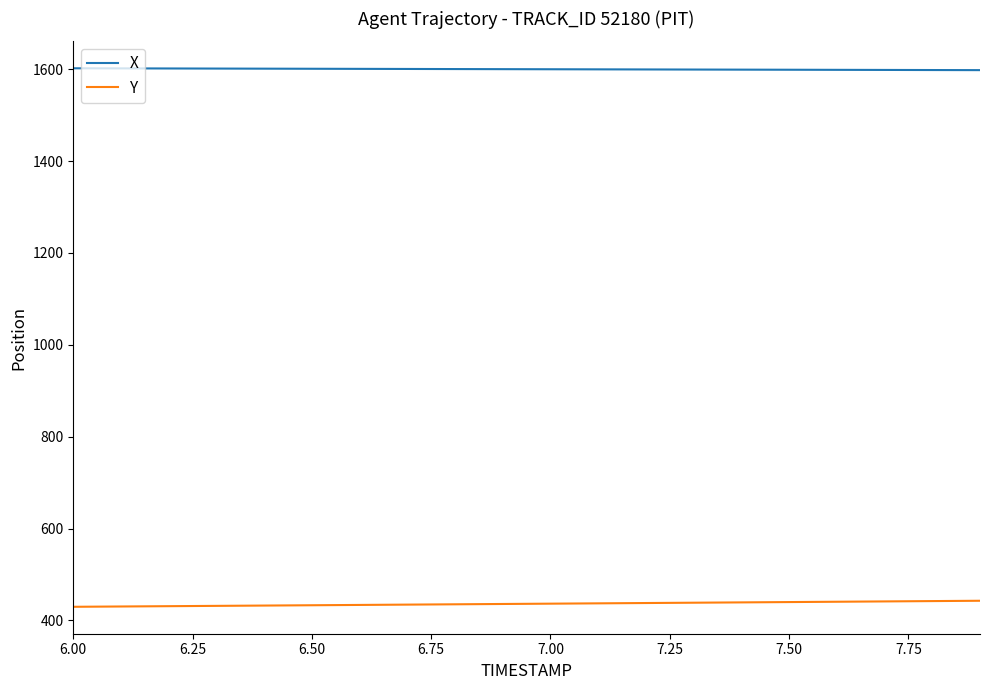

Which series has the largest total across all categories?

X